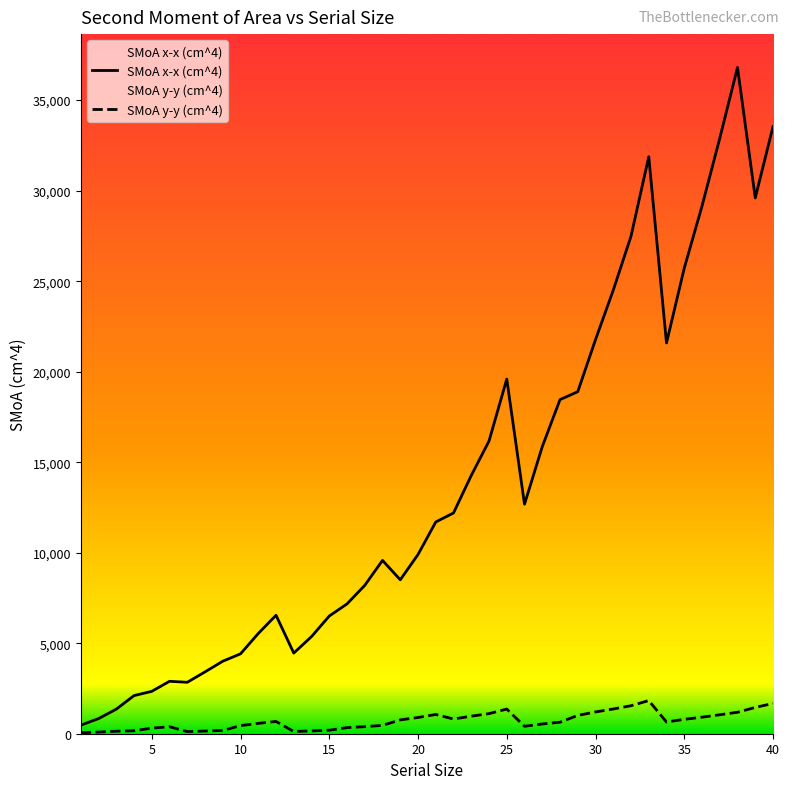

True or false: SMoA y-y (cm^4) has a value of 625 at 17.

False